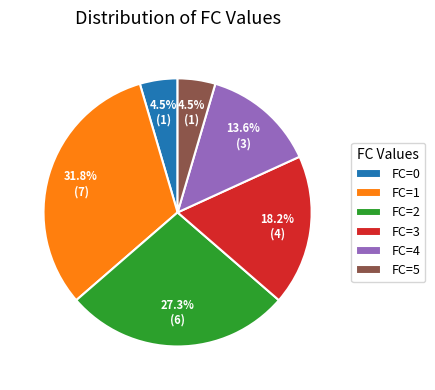

What is the largest slice in the pie chart?

FC=1